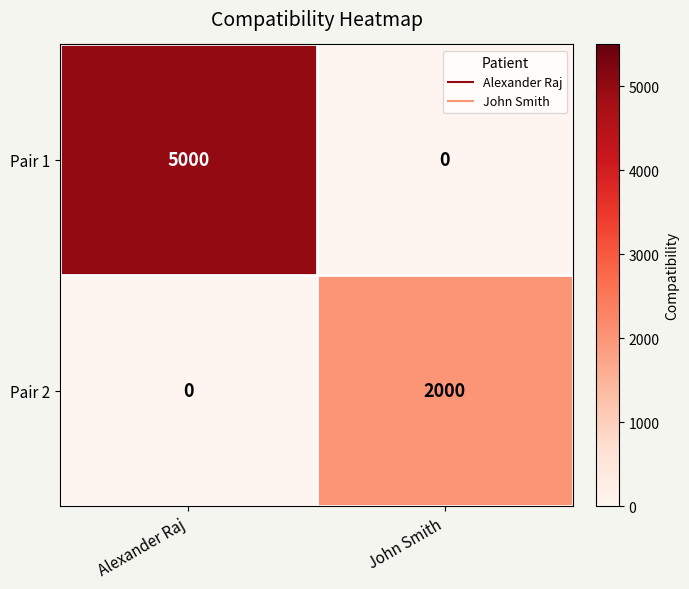

Reading left to right, transcribe all the data shown in this chart.

Pair 1: Alexander Raj=5000	John Smith=0
Pair 2: Alexander Raj=0	John Smith=2000